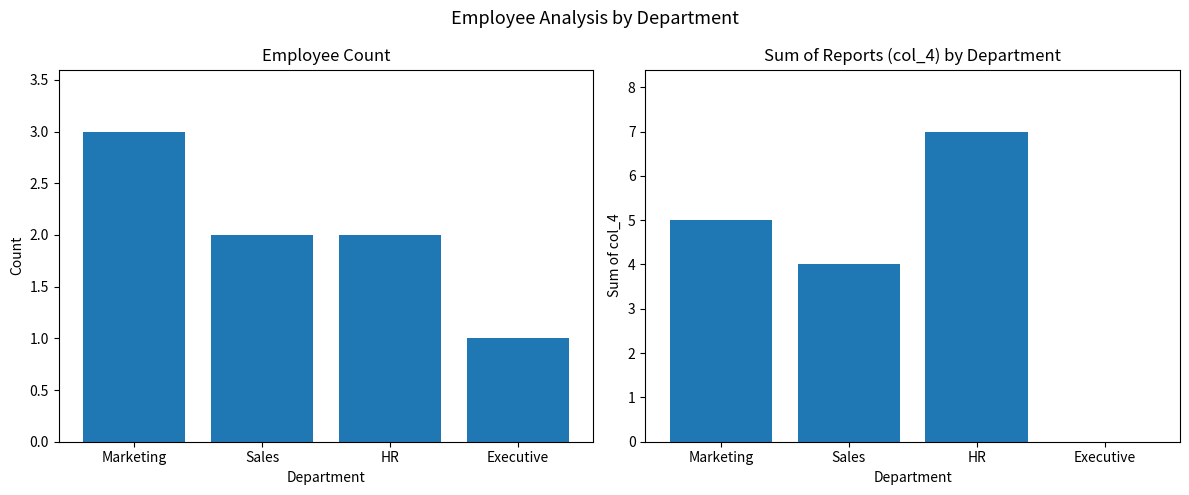

The Sum of col_4 series shows 4 at HR. True or false?

False